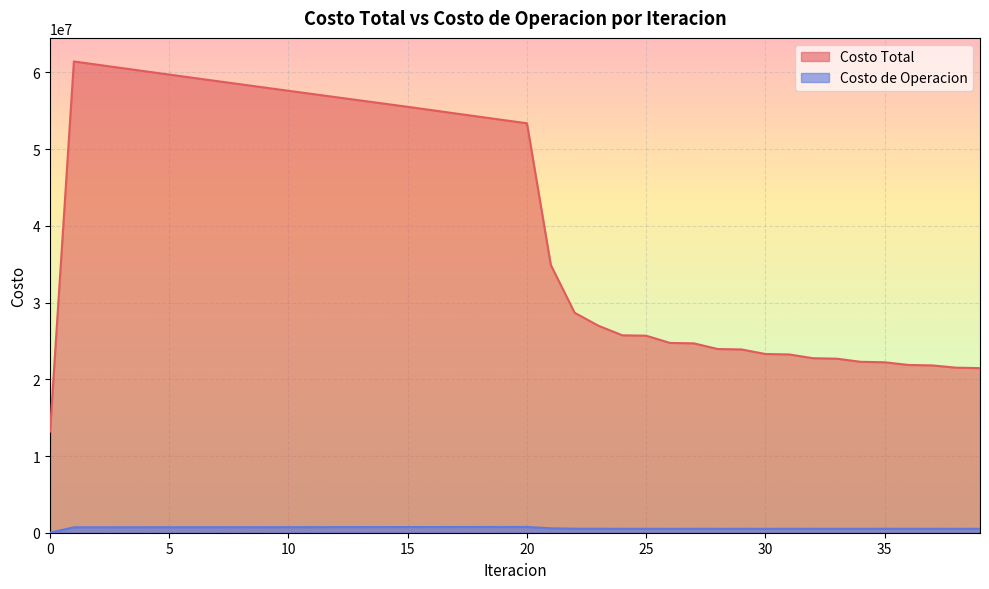

True or false: Costo de Operacion and Costo Total cross at least once.

False